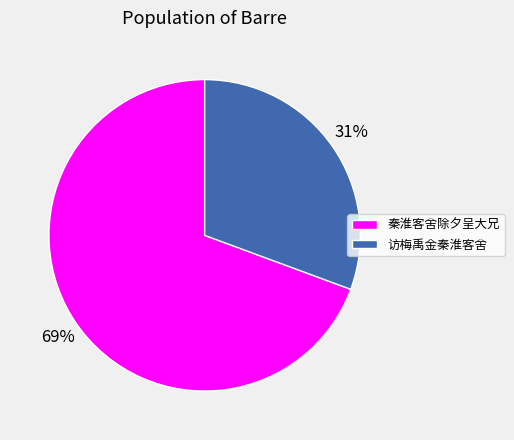

To the nearest percent, what is the combined percentage of 访梅禹金秦淮客舍 and 秦淮客舍除夕呈大兄?

100%